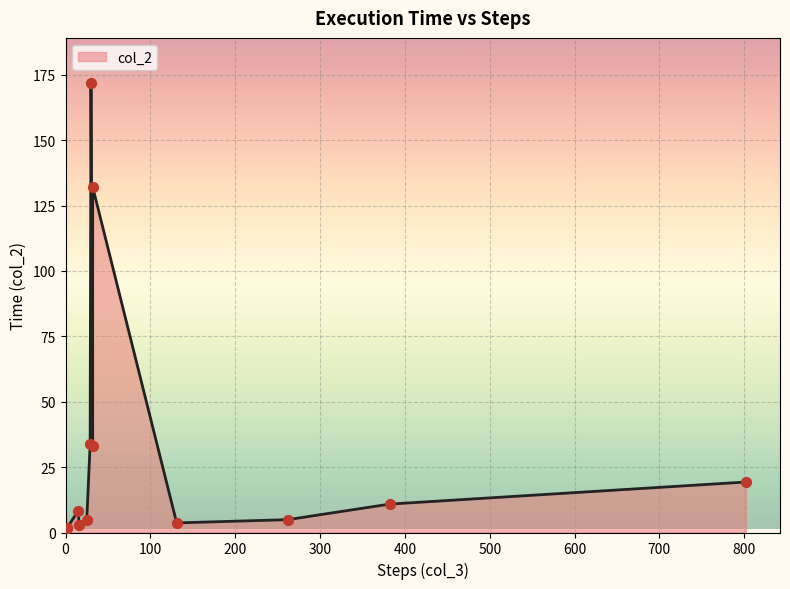

Between 30 and 29, which is larger?

30